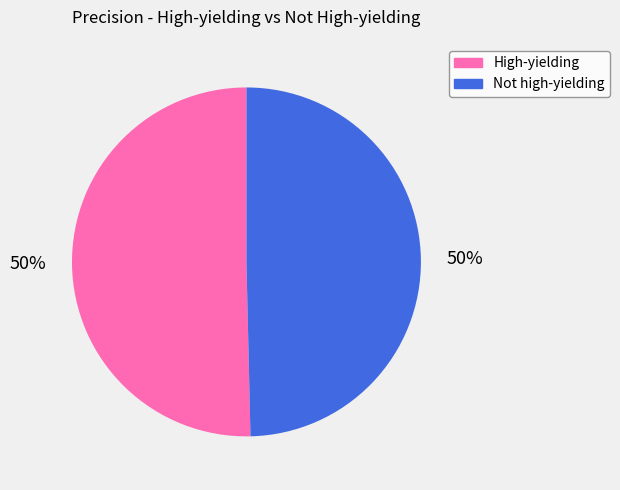

True or false: Not high-yielding accounts for 59% of the total.

False